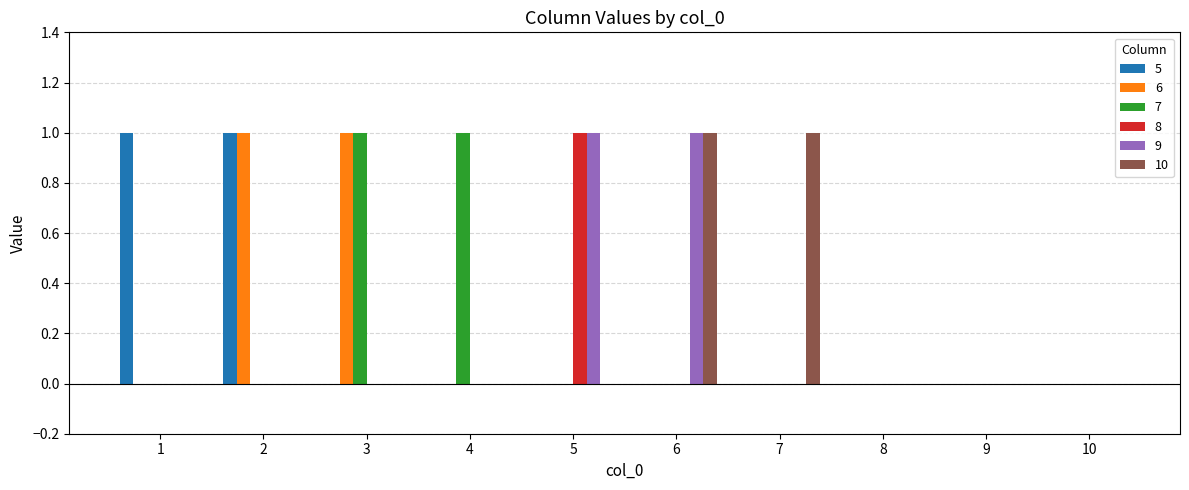

Reading left to right, list all the values displayed in this chart.

5: 1	1	0	0	0	0	0	0	0	0
6: 0	1	1	0	0	0	0	0	0	0
7: 0	0	1	1	0	0	0	0	0	0
8: 0	0	0	0	1	0	0	0	0	0
9: 0	0	0	0	1	1	0	0	0	0
10: 0	0	0	0	0	1	1	0	0	0